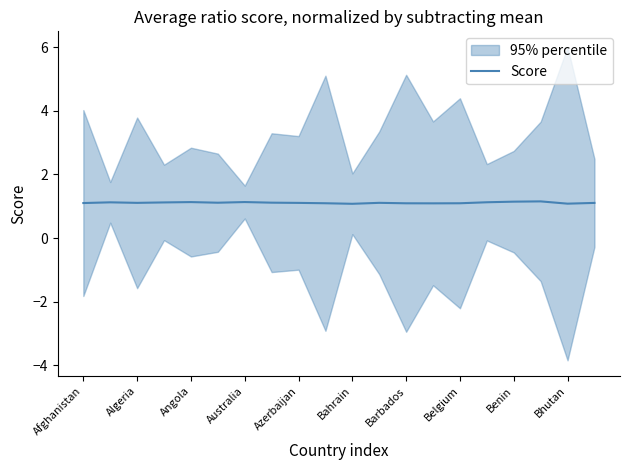

What is the maximum value for Score?

1.2